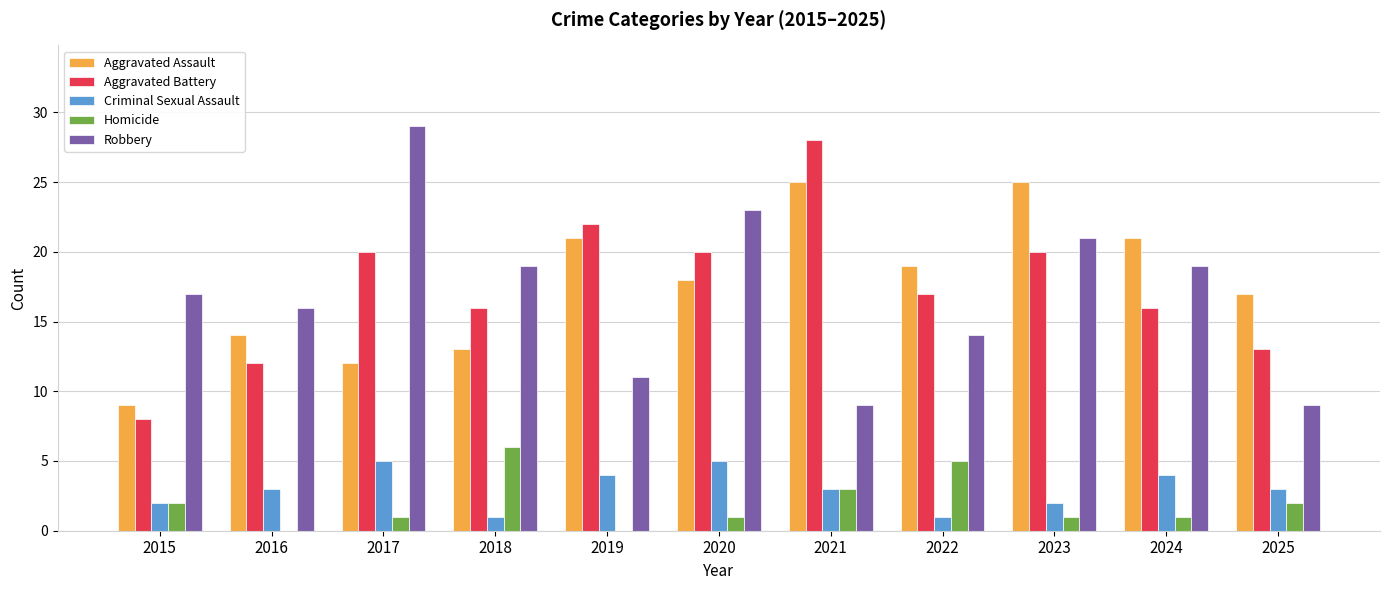

The value of Aggravated Battery at 2017 is 33. True or false?

False